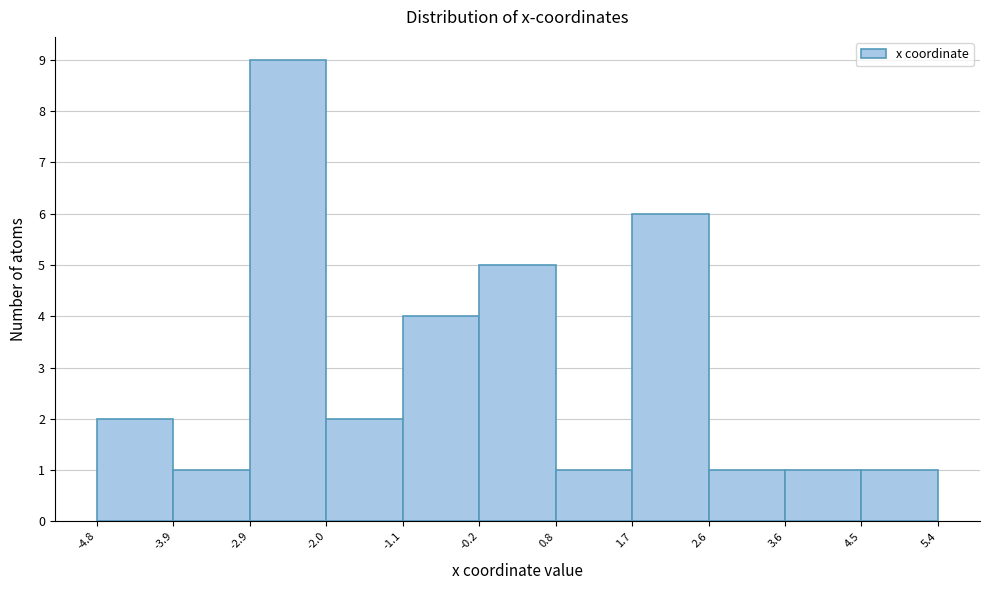

How tall is the bar that spans -1.1 to -0.2 on the x-axis? The values are not printed on the chart, so give them approximately, as read against the axis.

4